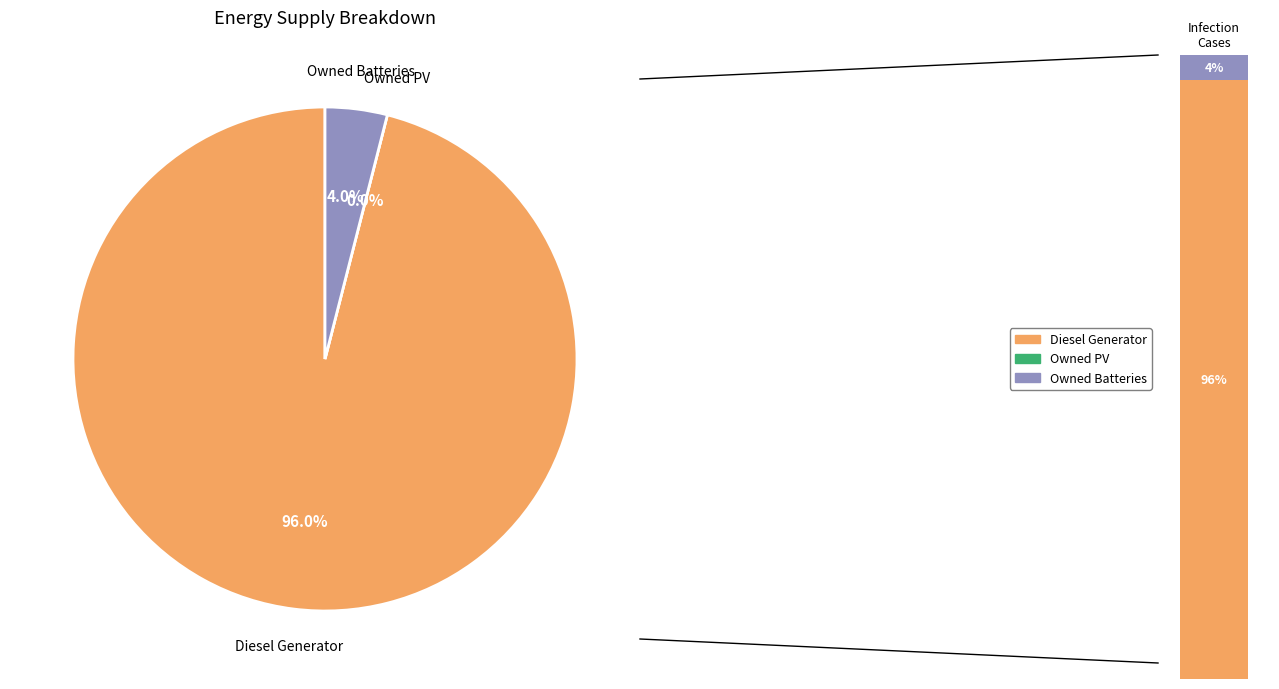

The Diesel Generator slice represents 99% of the pie. True or false?

False